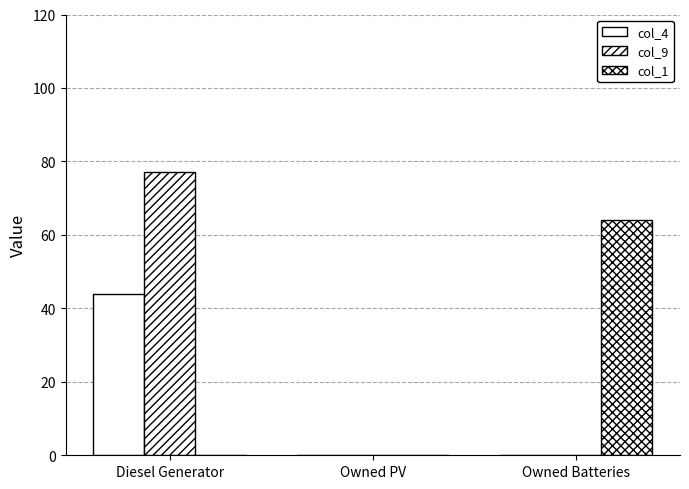

What is the difference between the highest and lowest values at Diesel Generator?

77